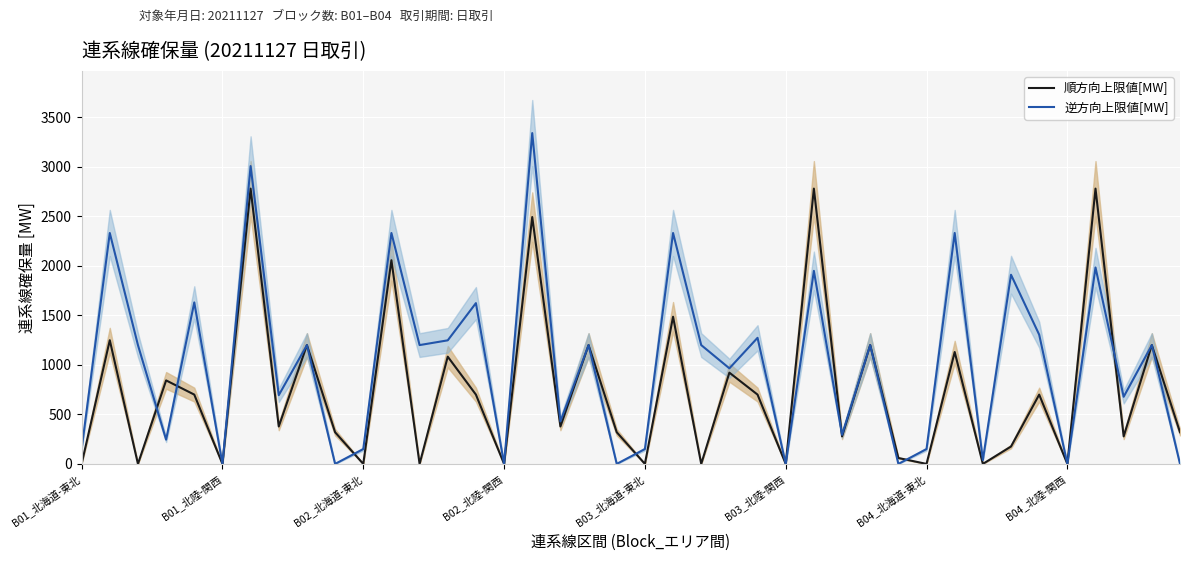

What is the sum of all 順方向上限値[MW] values?

29711.6